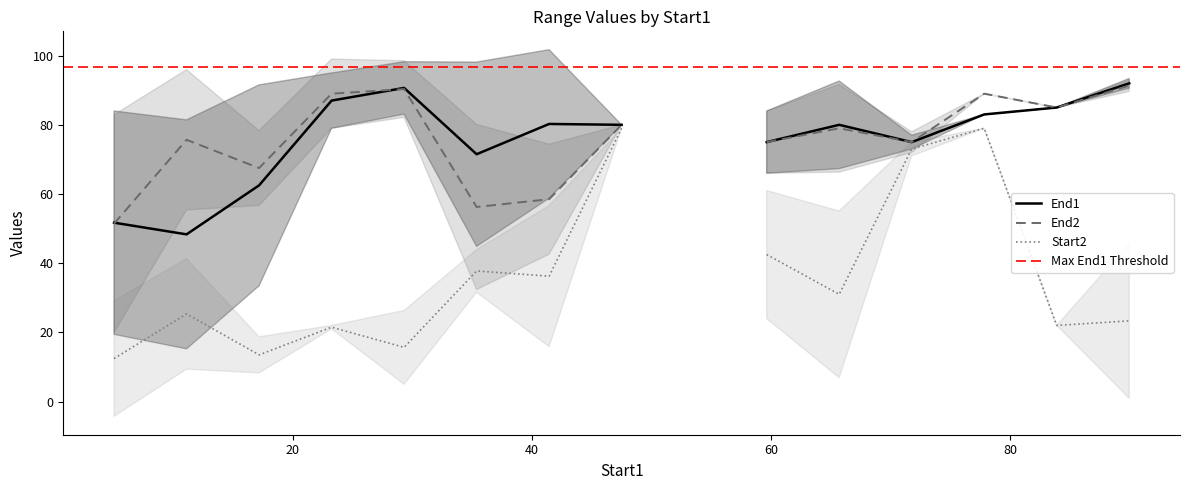

True or false: Left of Range2 has a value of 1 at 4.

False